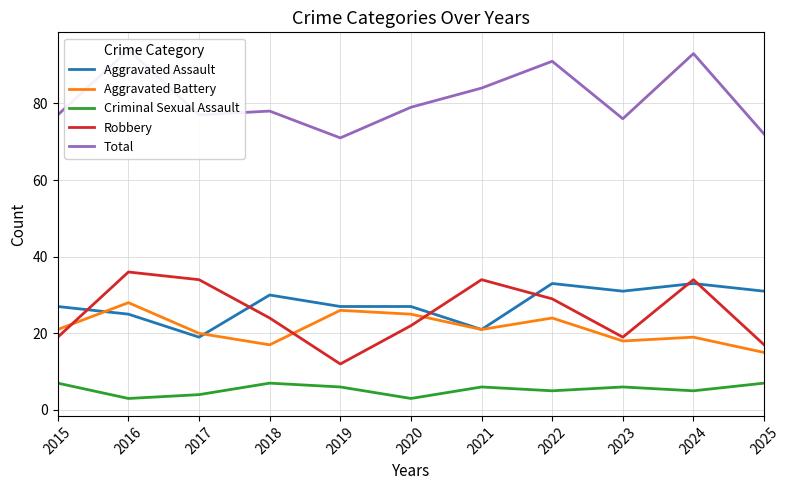

At how many categories does at least one series exceed 83?

4